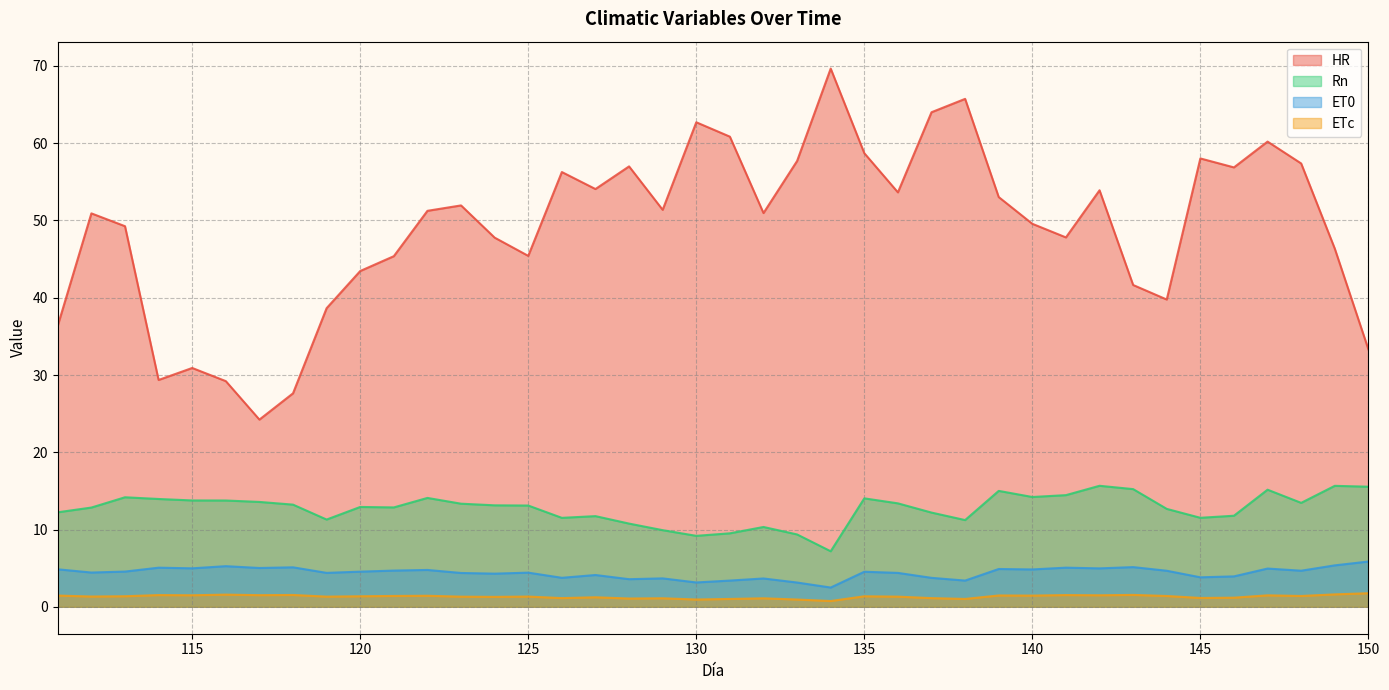

Reading left to right, list all the values displayed in this chart.

HR: 36.4	50.9	49.3	29.4	30.9	29.2	24.2	27.6	38.6	43.5	45.4	51.2	52.0	47.8	45.4	56.3	54.1	57.0	51.4	62.7	60.9	51.0	57.7	69.7	58.7	53.6	64.0	65.7	53.0	49.6	47.8	53.9	41.6	39.8	58.0	56.9	60.2	57.4	46.4	33.3
Rn: 12.2	12.8	14.2	14.0	13.8	13.8	13.6	13.2	11.3	12.9	12.9	14.1	13.3	13.1	13.1	11.5	11.7	10.8	9.9	9.2	9.5	10.3	9.4	7.2	14.0	13.4	12.2	11.2	15.0	14.2	14.5	15.7	15.2	12.7	11.5	11.8	15.2	13.5	15.7	15.5
ET0: 4.9	4.4	4.6	5.1	5.0	5.3	5.0	5.1	4.4	4.6	4.7	4.8	4.4	4.3	4.4	3.8	4.1	3.6	3.7	3.2	3.4	3.7	3.1	2.5	4.5	4.4	3.7	3.4	4.9	4.8	5.1	5.0	5.1	4.7	3.8	3.9	5.0	4.7	5.4	5.9
ETc: 1.5	1.3	1.4	1.5	1.5	1.6	1.5	1.5	1.3	1.4	1.4	1.4	1.3	1.3	1.3	1.1	1.2	1.1	1.1	0.9	1.0	1.1	0.9	0.7	1.4	1.3	1.1	1.0	1.5	1.5	1.5	1.5	1.5	1.4	1.1	1.2	1.5	1.4	1.6	1.8